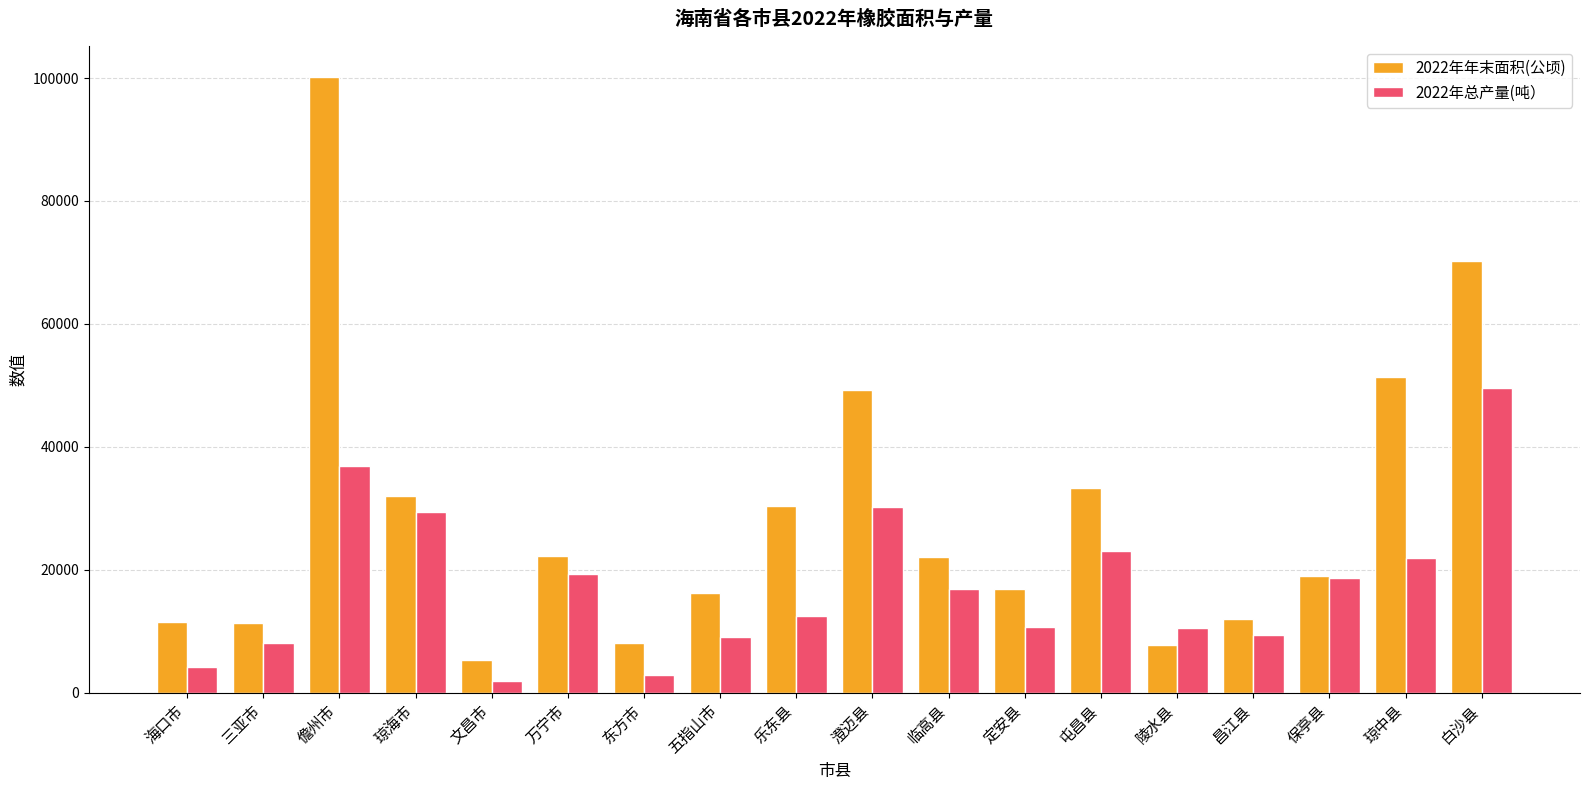

At how many categories does at least one series exceed 97004?

1